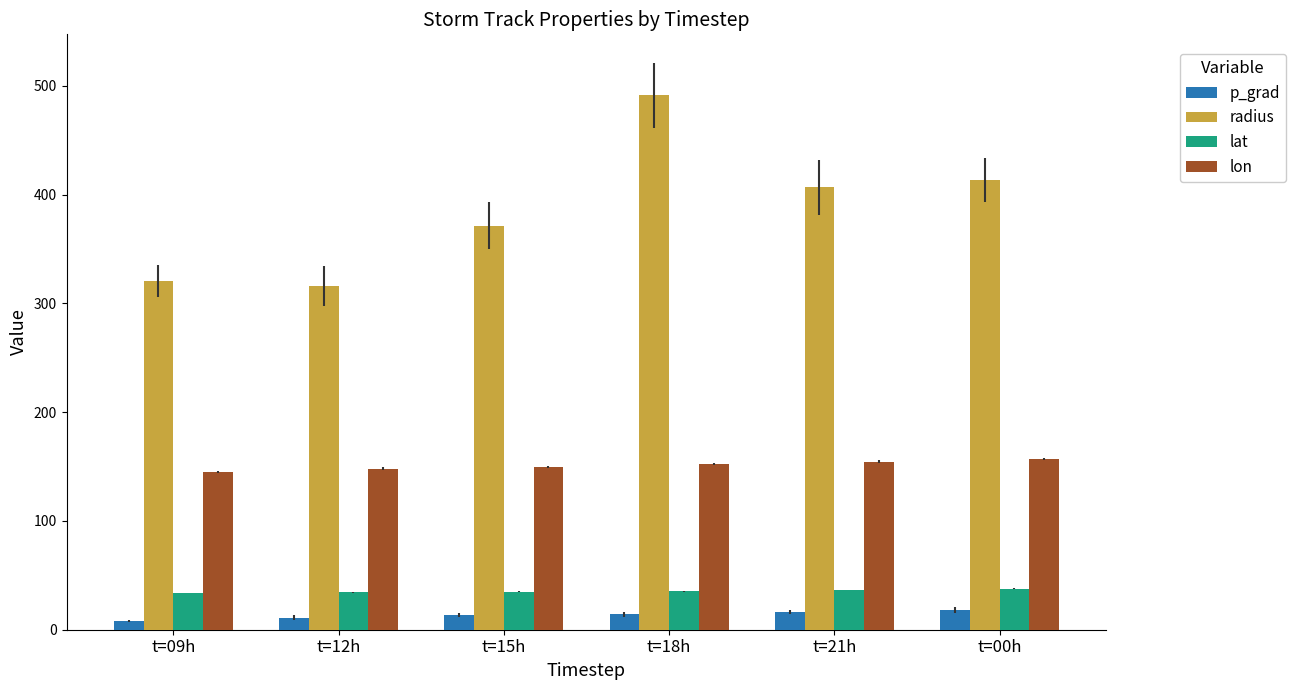

The p_grad series shows 13.2 at t=15h. True or false?

True